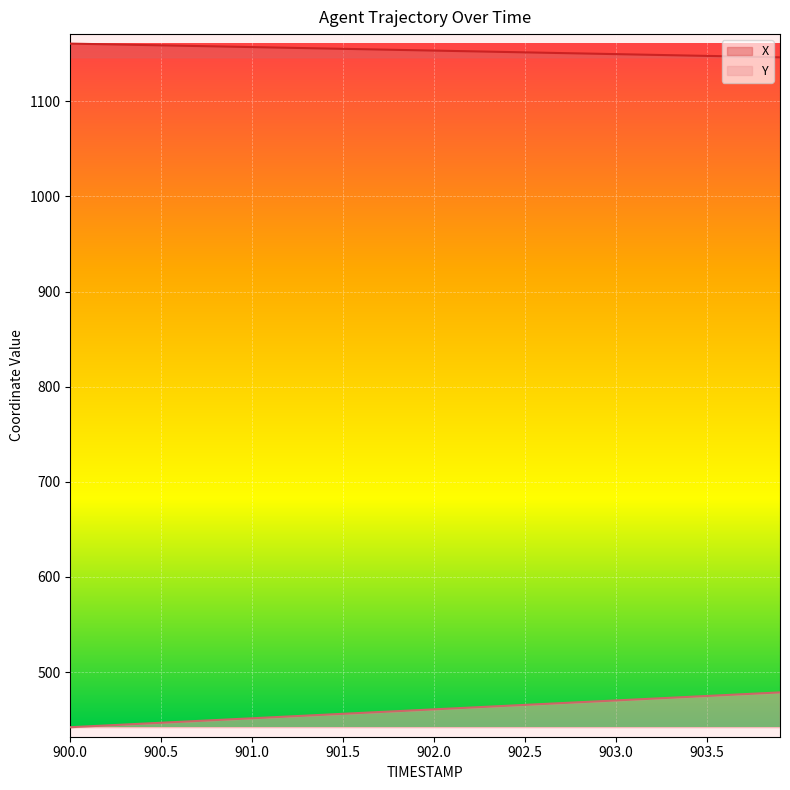

Reading left to right, transcribe all the data shown in this chart.

X: 1160.6	1160.3	1159.9	1159.5	1159.2	1158.8	1158.4	1158.1	1157.7	1157.3	1157.0	1156.6	1156.2	1155.9	1155.5	1155.1	1154.8	1154.4	1154.0	1153.7	1153.3	1152.9	1152.5	1152.2	1151.8	1151.4	1151.1	1150.7	1150.3	1150.0	1149.6	1149.2	1148.8	1148.5	1148.1	1147.7	1147.3	1147.0	1146.6	1146.2
Y: 442.1	443.1	444.0	444.9	445.9	446.8	447.8	448.7	449.6	450.6	451.5	452.5	453.4	454.3	455.3	456.2	457.2	458.1	459.0	460.0	460.9	461.8	462.8	463.7	464.7	465.6	466.5	467.5	468.4	469.3	470.3	471.2	472.2	473.1	474.0	475.0	475.9	476.8	477.8	478.7